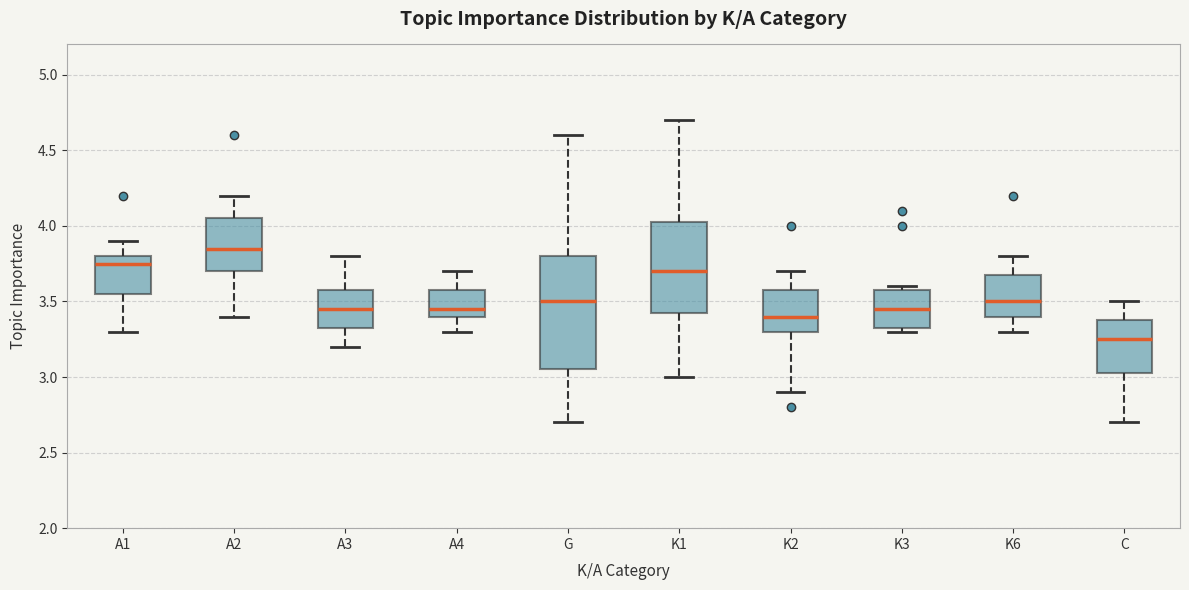

Which box has the highest median line?

A2